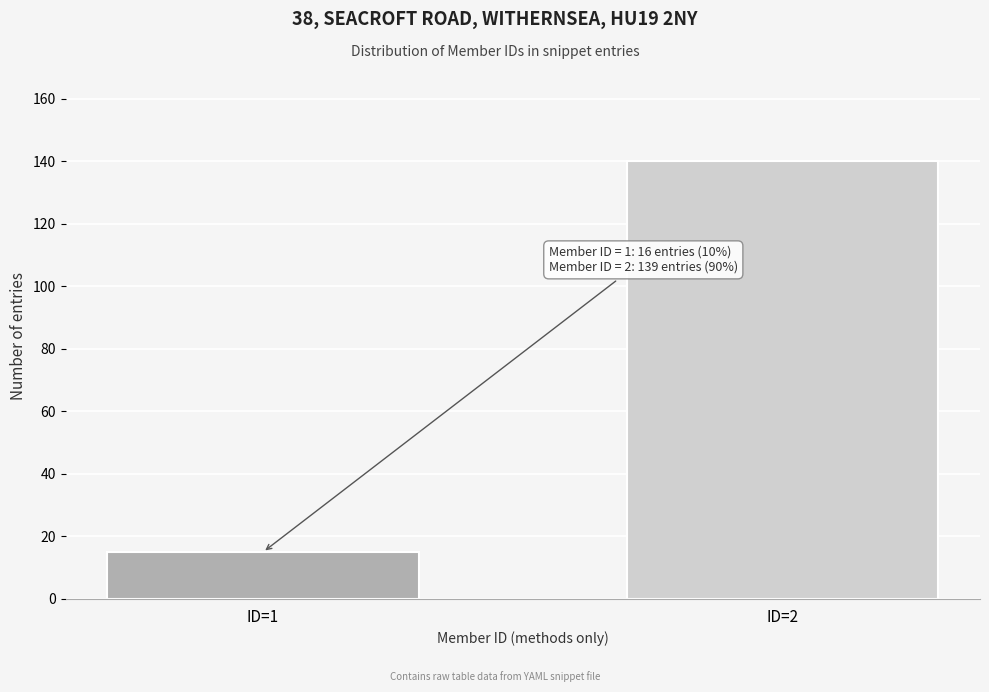

Reading left to right, transcribe all the data shown in this chart.

ID=1=15	ID=2=140